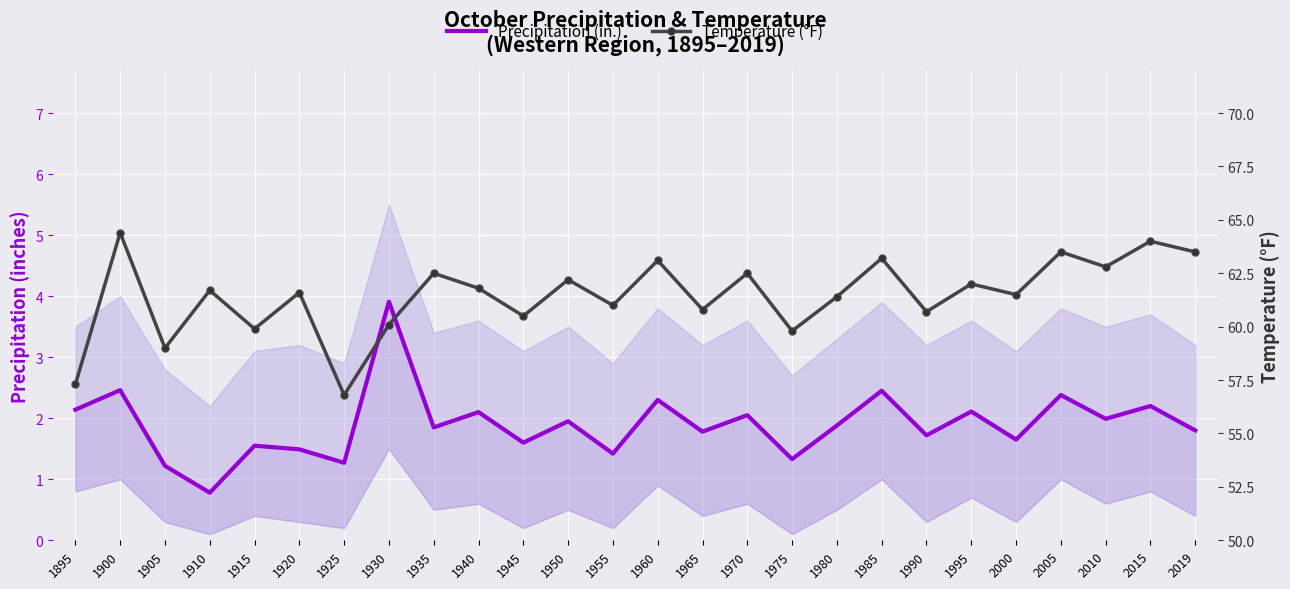

True or false: Precipitation (in.) has more than 1 points higher than both neighbors.

True